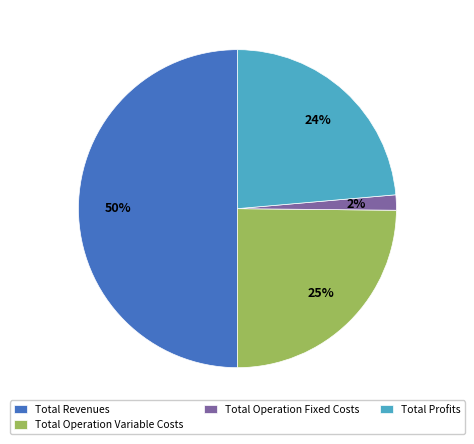

To the nearest percent, what is the average slice percentage?

25%